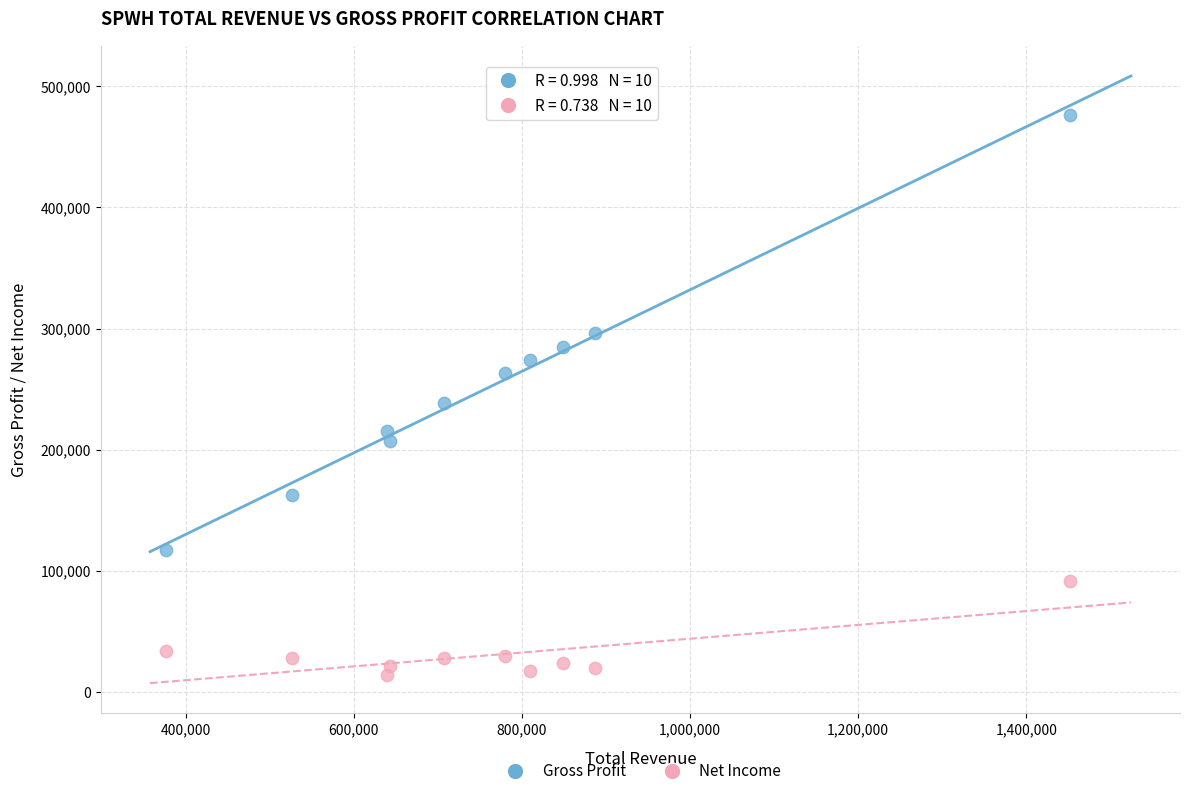

Across all series, what Y value is closest to 245150?

238500